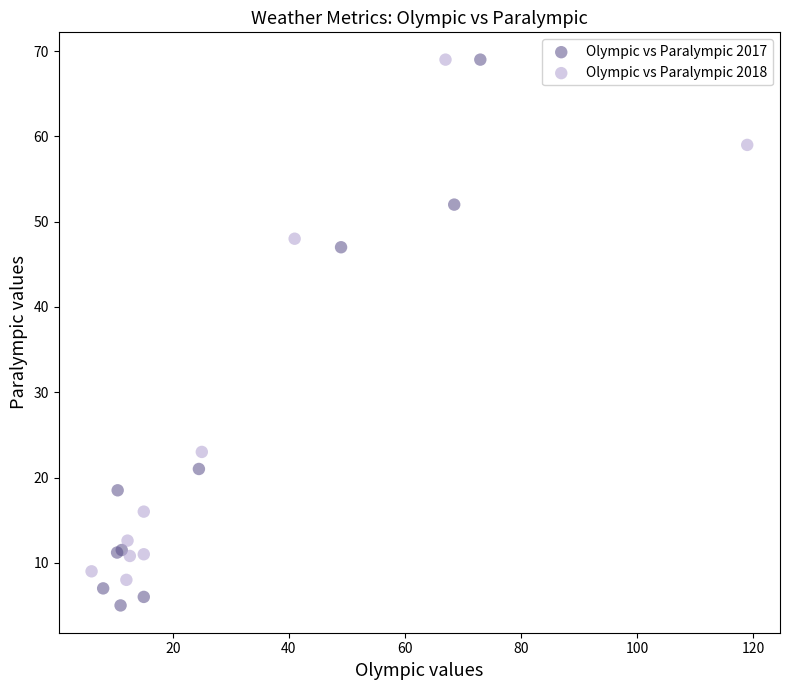

Which series contains the lowest Y value?

Olympic vs Paralympic 2017